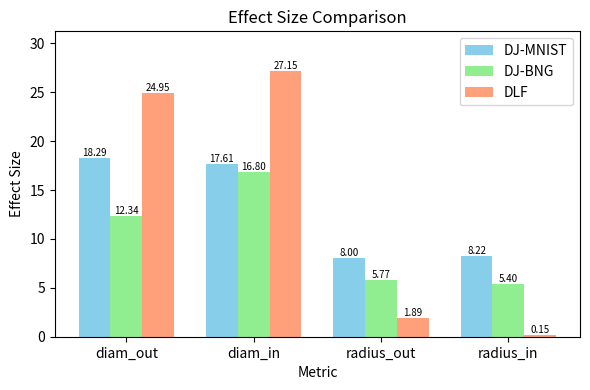

At how many categories does at least one series exceed 10?

2